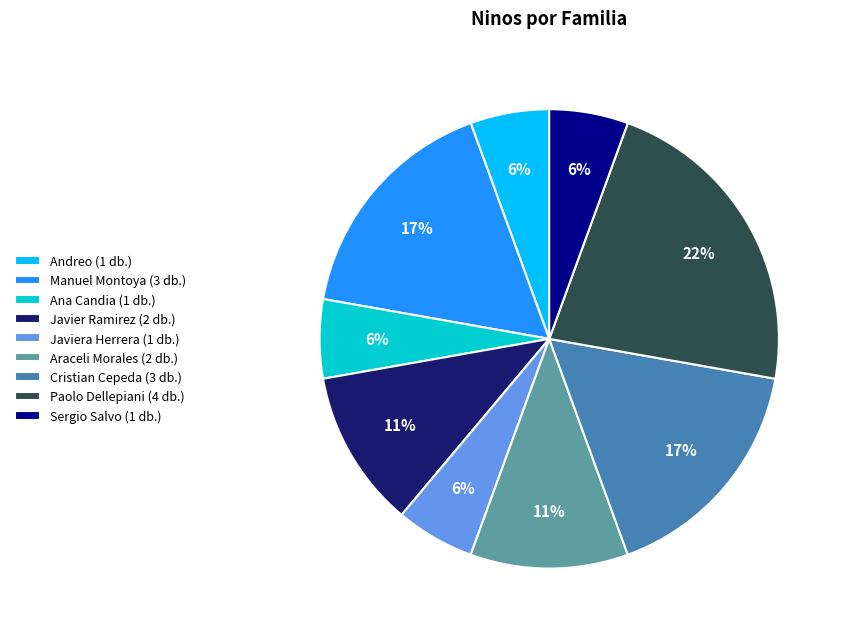

Between Manuel Montoya (3 db.) and Araceli Morales (2 db.), which is larger?

Manuel Montoya (3 db.)